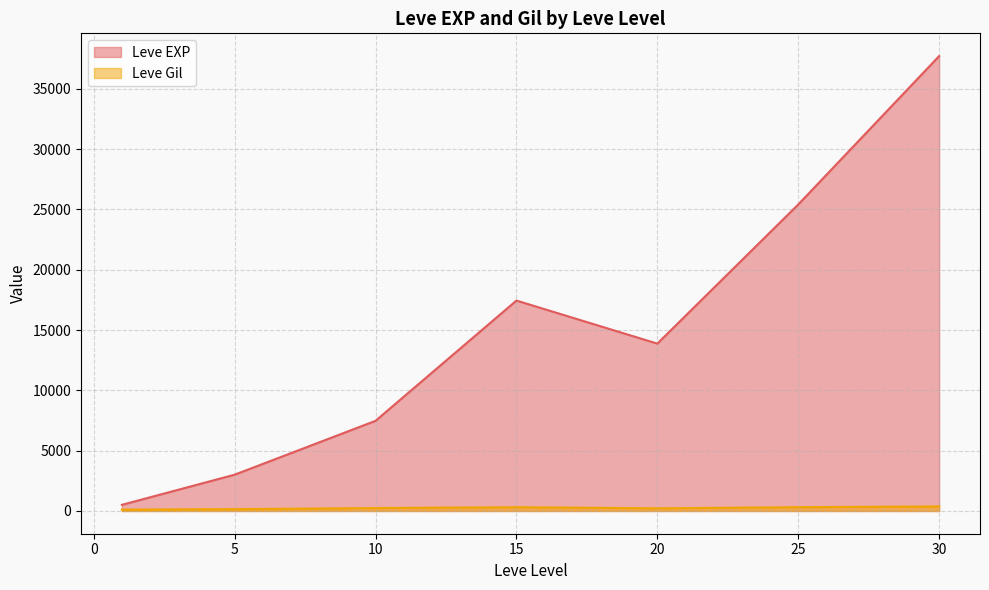

What is the difference between the Leve EXP values at 30 and 5?

34706.7